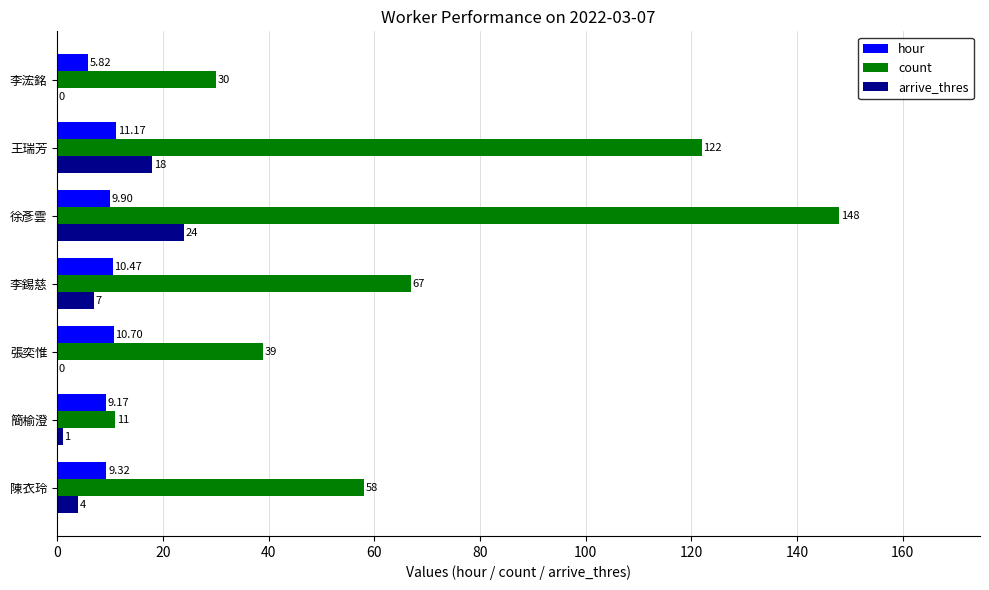

Where is hour nearest to the value 8?

簡榆澄